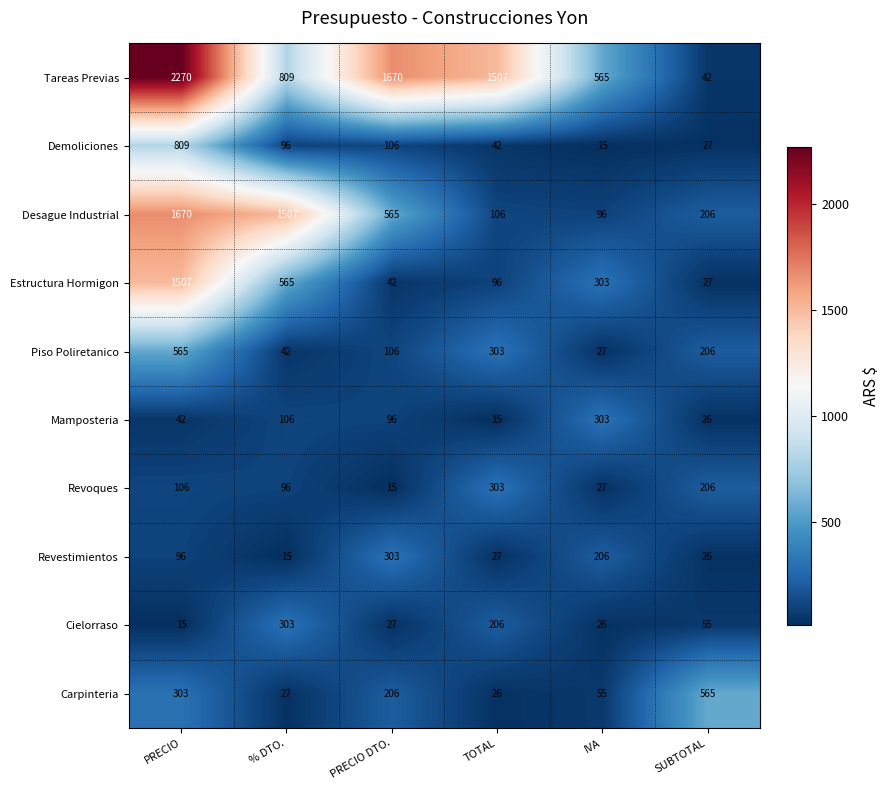

Read the Estructura Hormigon value at TOTAL.

96